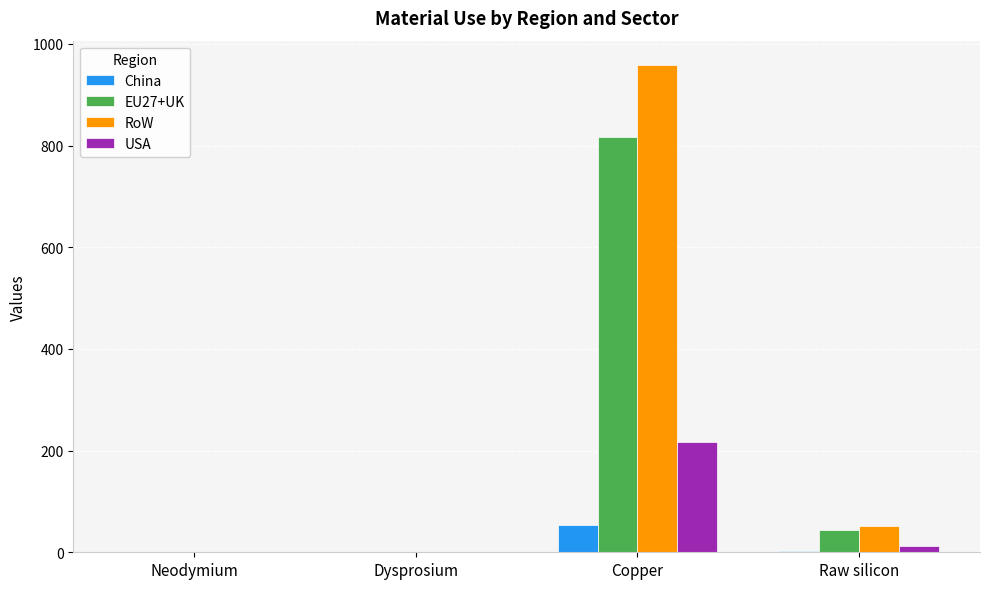

Are the bars grouped side by side (vs. stacked)?

Yes